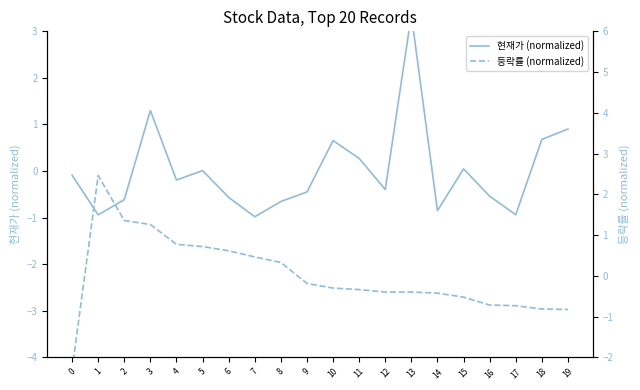

Is this an area chart (filled region under the line)?

No